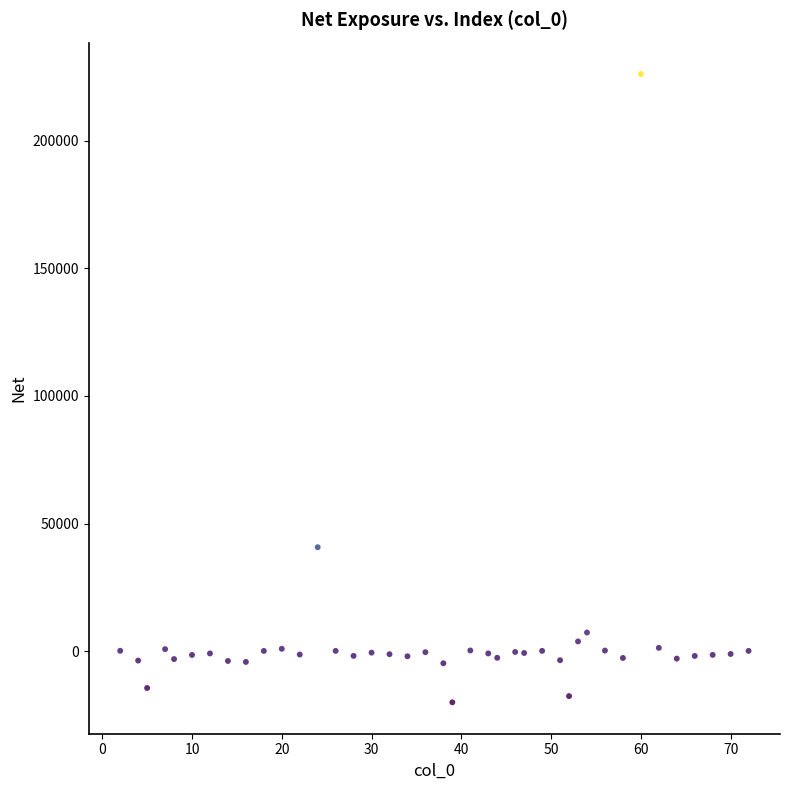

What Y value in the scatter plot is closest to 103042?

40726